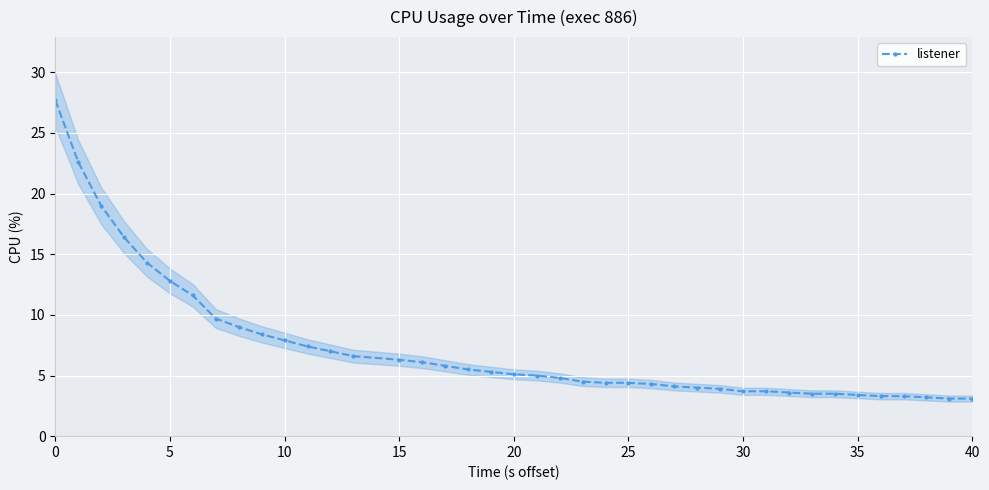

How many data points are above 5?

20